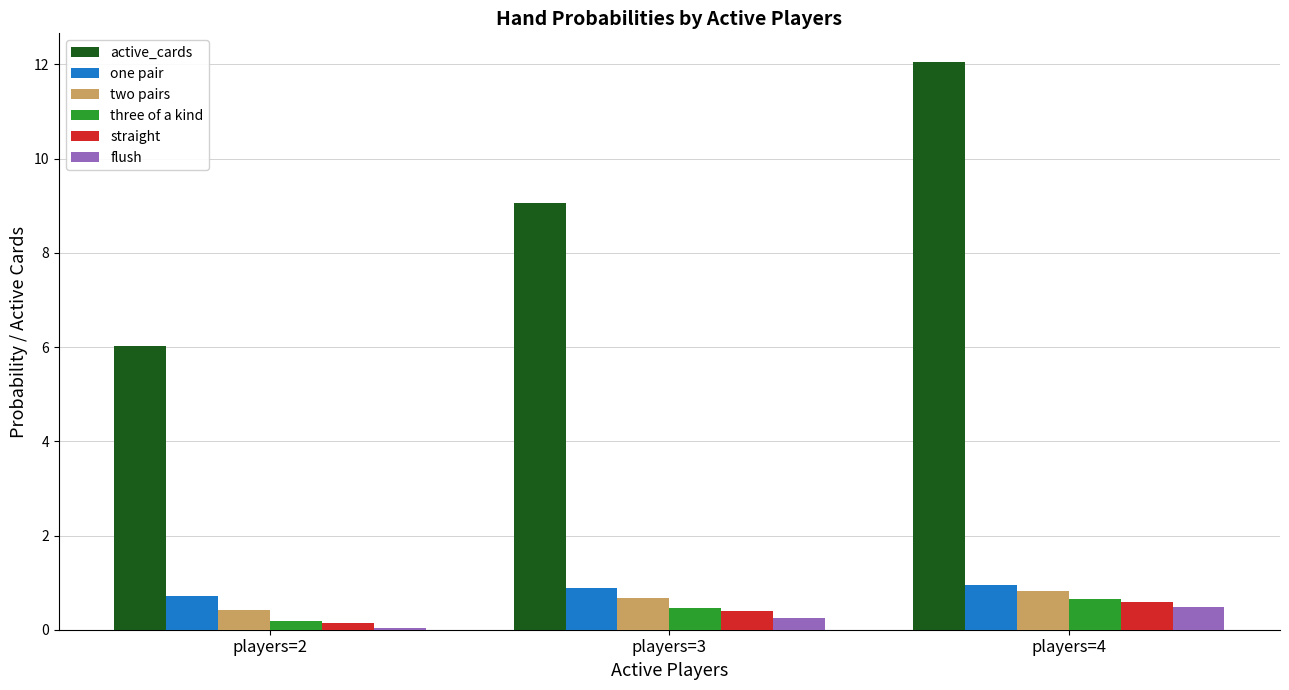

Rank the categories by active_cards value from lowest to highest.

players=2, players=3, players=4